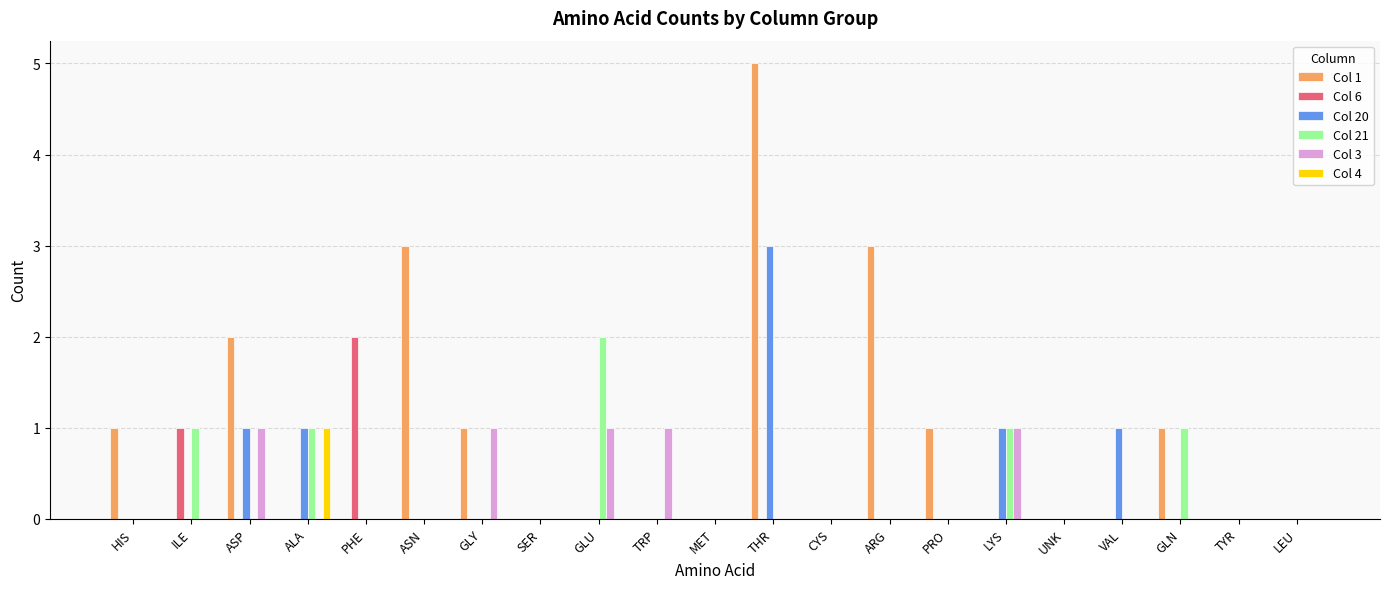

Which series has the largest total across all categories?

Col 1